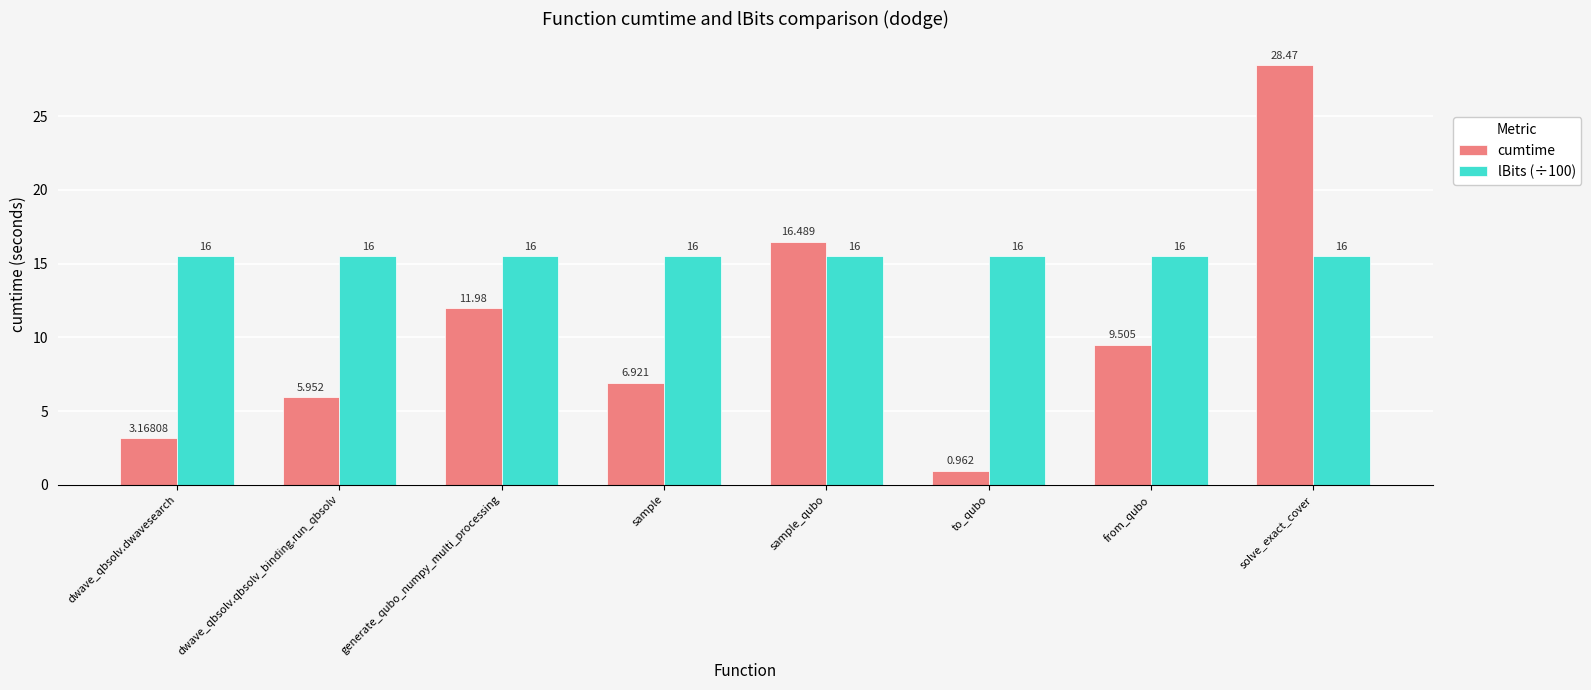

At which category is the sum across all series the highest?

solve_exact_cover